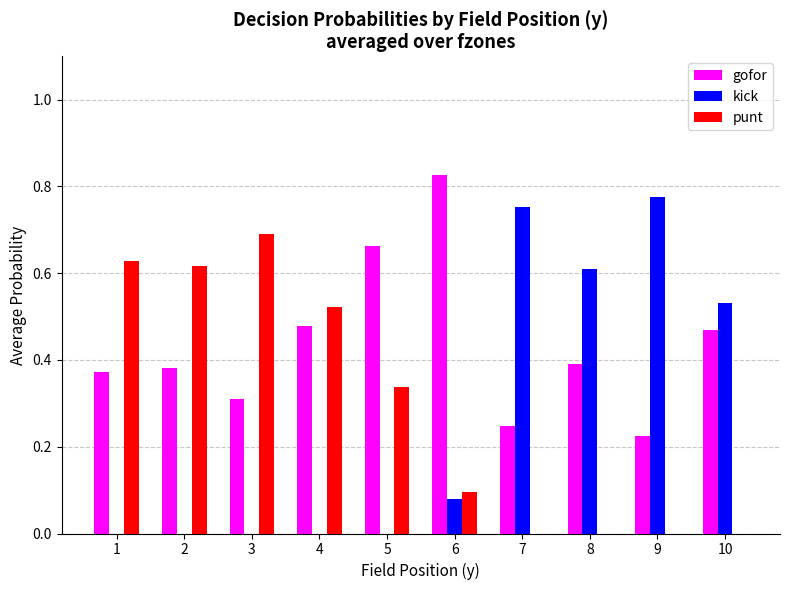

Which series has the largest range (max minus min)?

kick